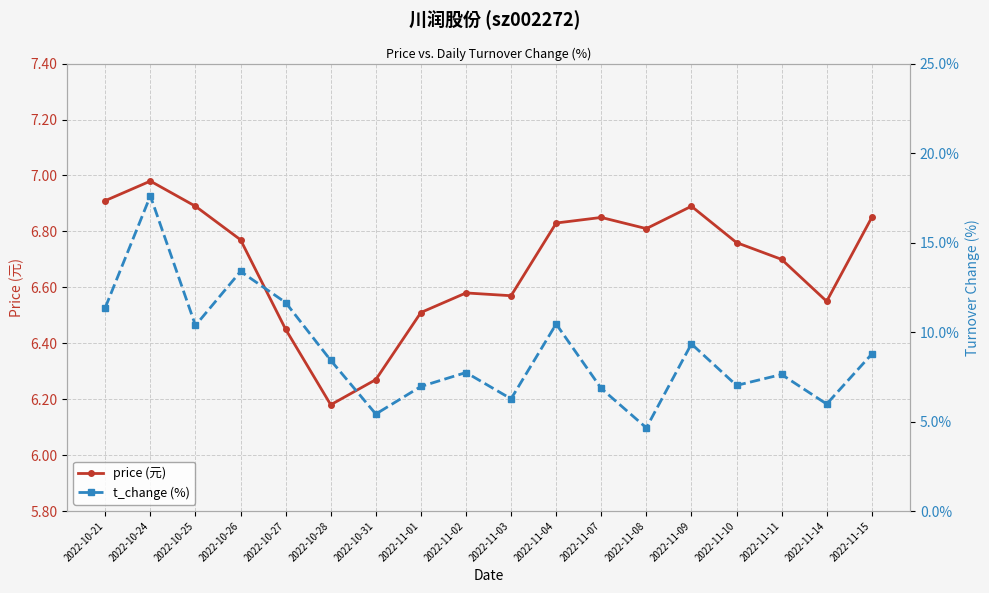

How many lines are shown in the chart?

2